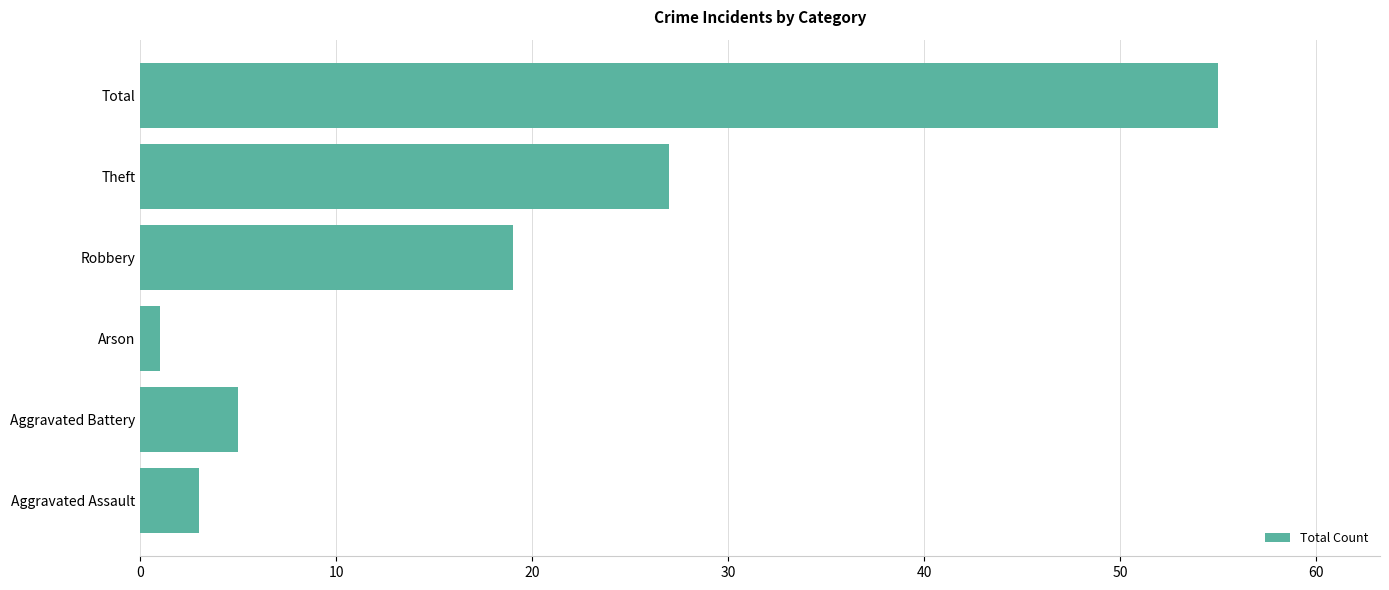

The value at Theft is 27. True or false?

True